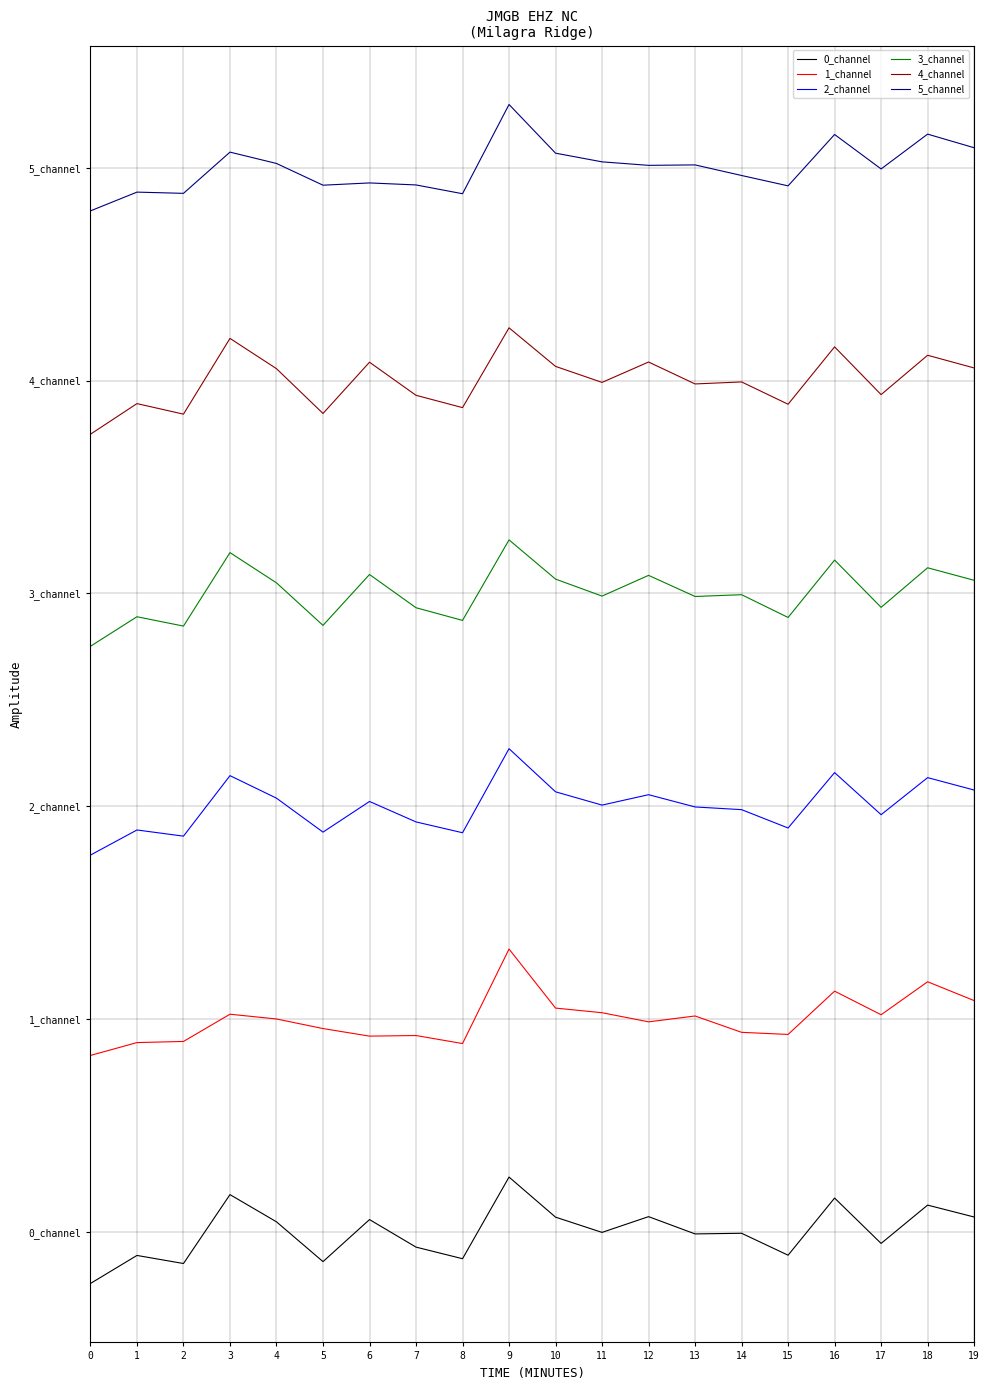

In 4_channel, how many points are lower than both neighbors (excluding endpoints)?

7